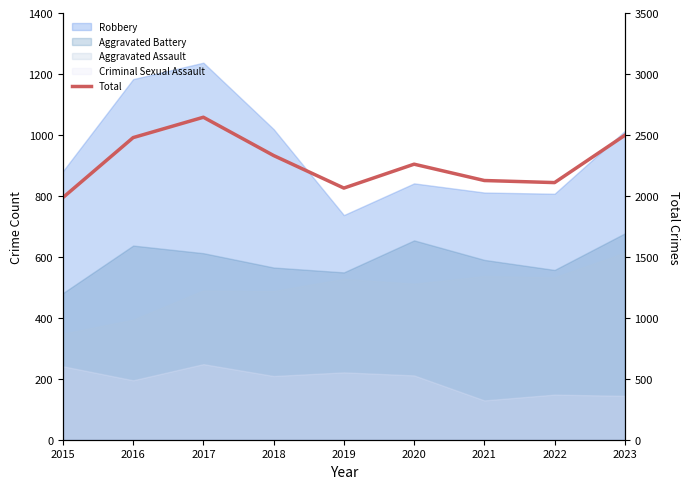

Count the number of values greater than 2260.

4